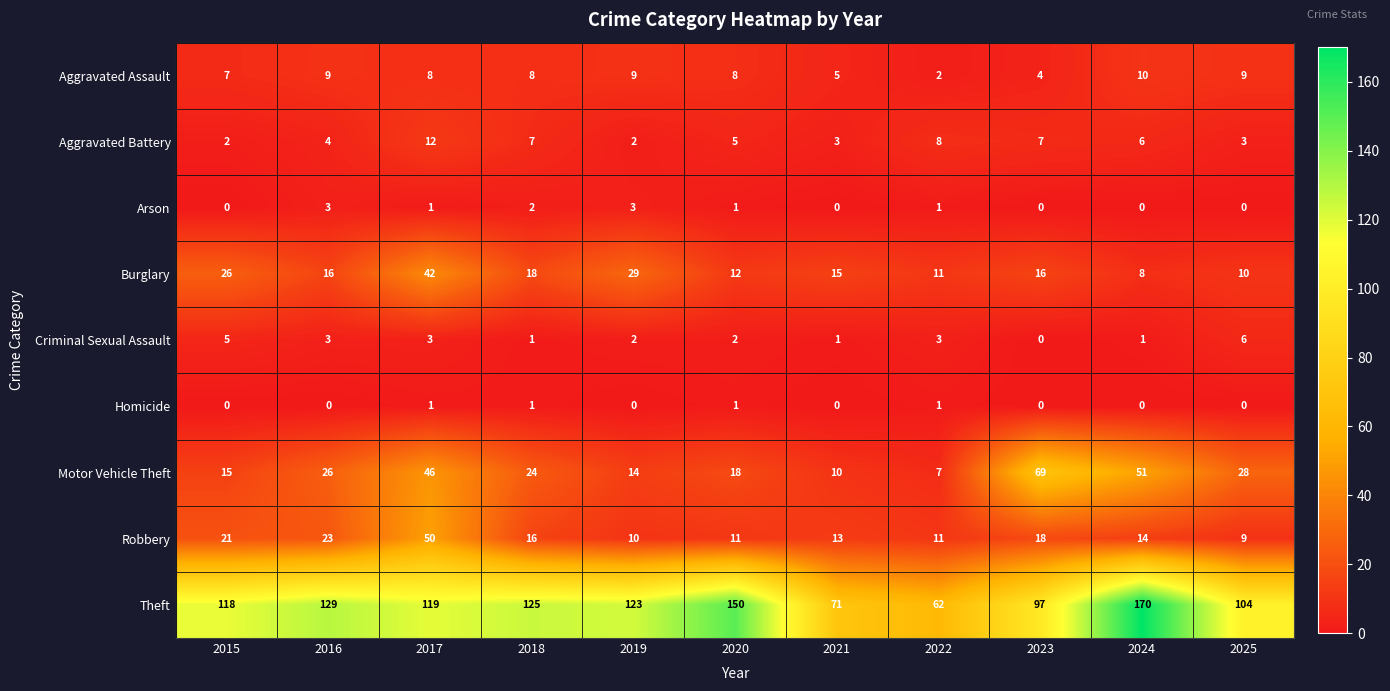

Is the value of Aggravated Battery at 2016 greater than the value of Aggravated Assault at 2022?

Yes